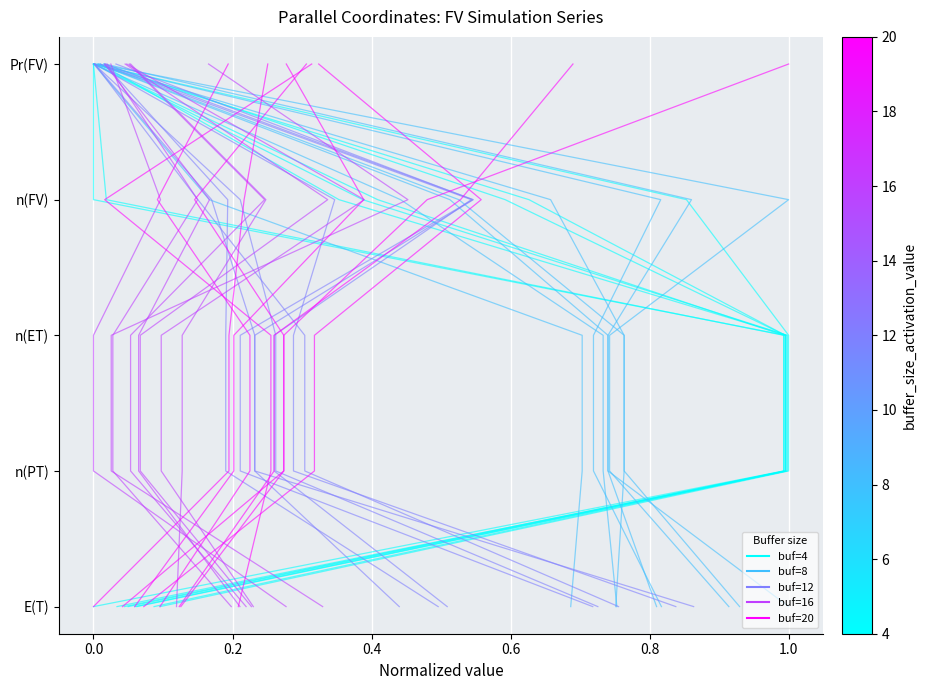

Which series has the largest range (max minus min)?

buf=4